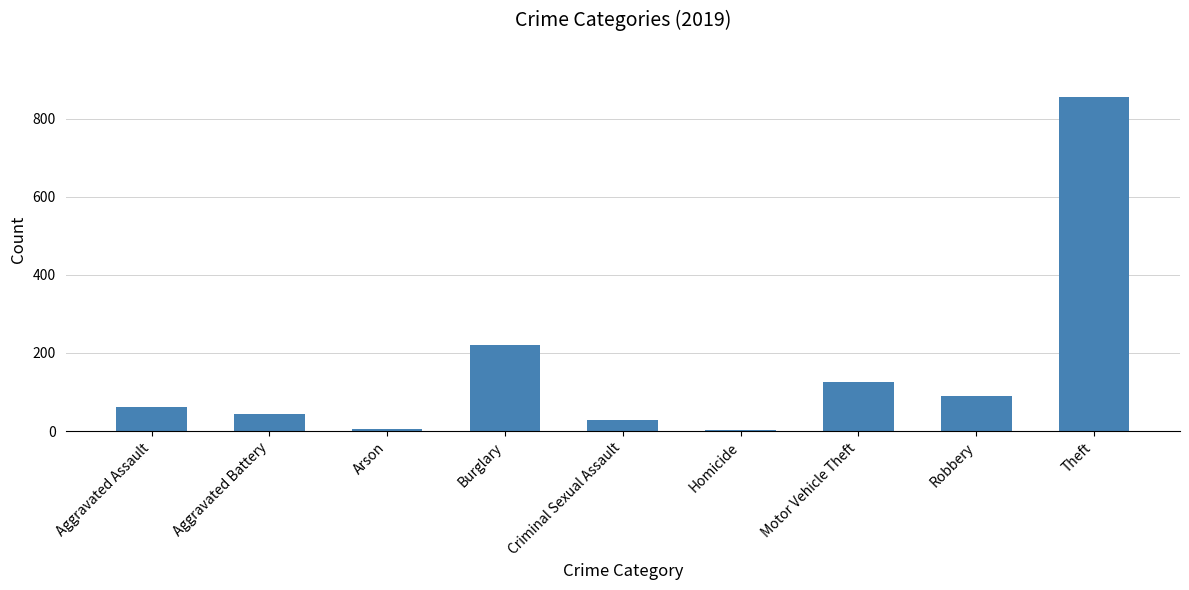

What is the difference between the second highest and second lowest values?

216